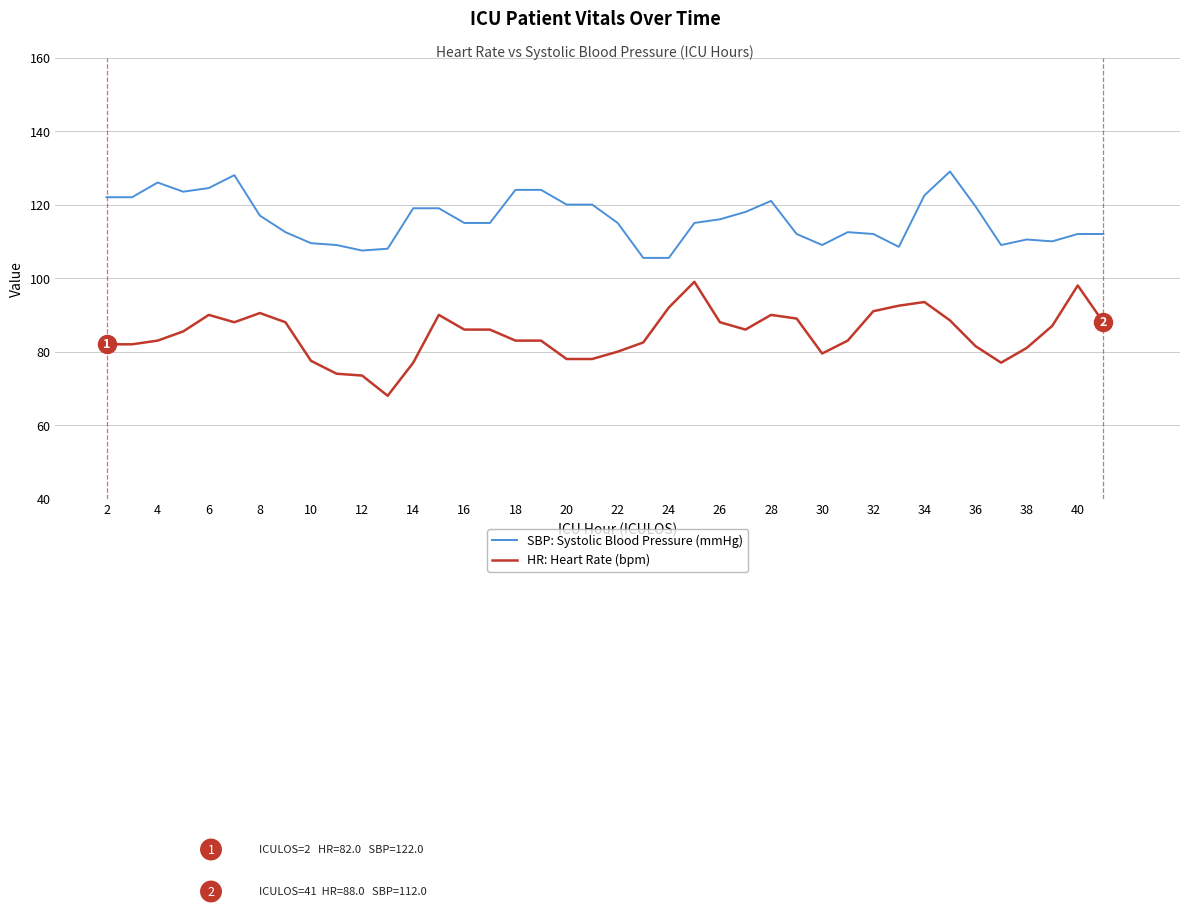

What is the greatest value displayed?

129.0